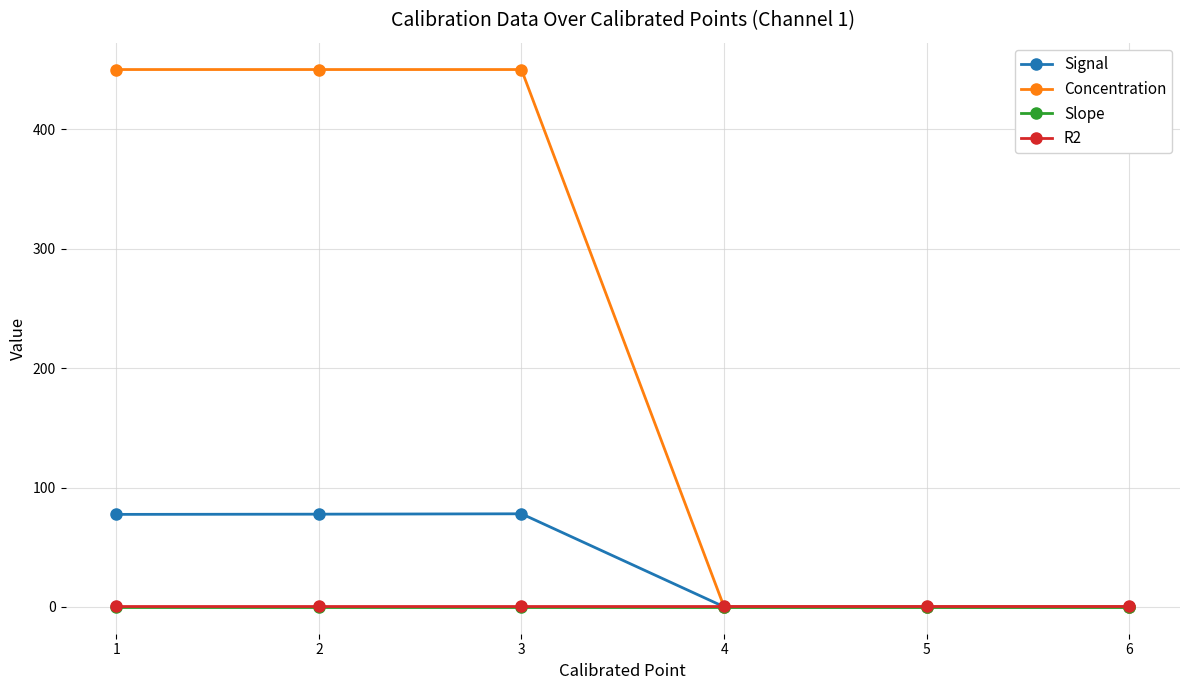

Which series has the largest total across all categories?

Concentration